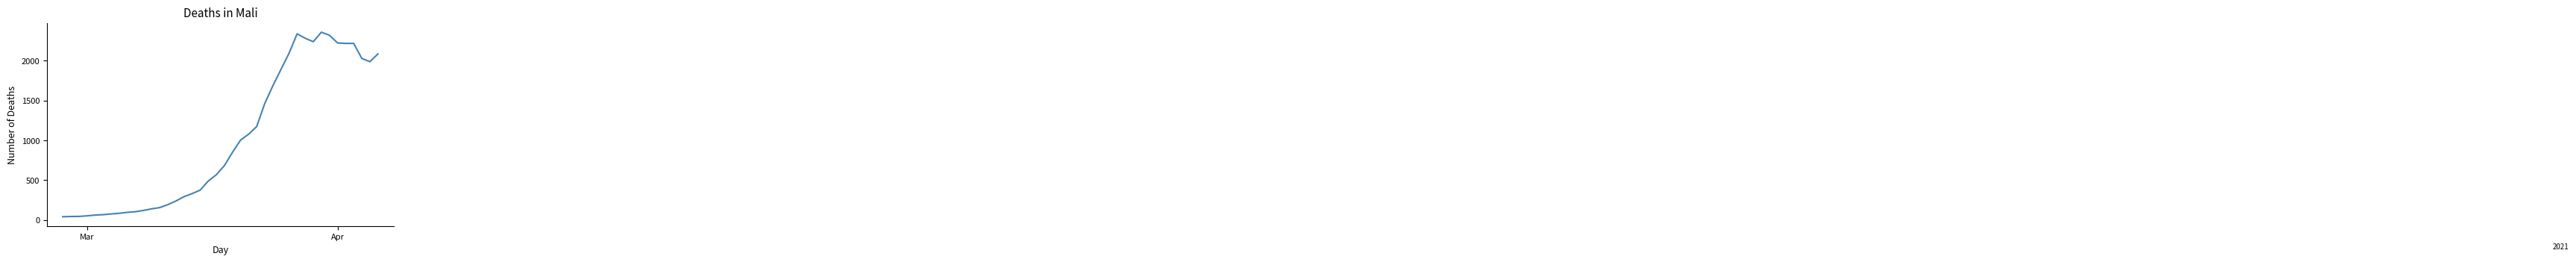

What is the maximum value shown in the chart?

2356